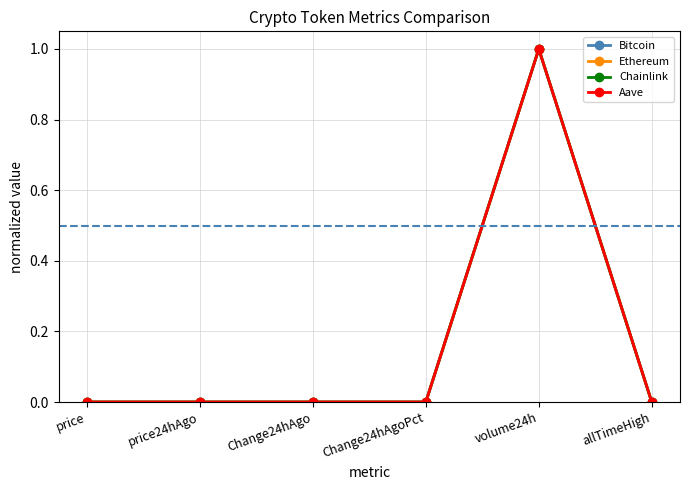

Which category has the highest value across all series?

volume24h